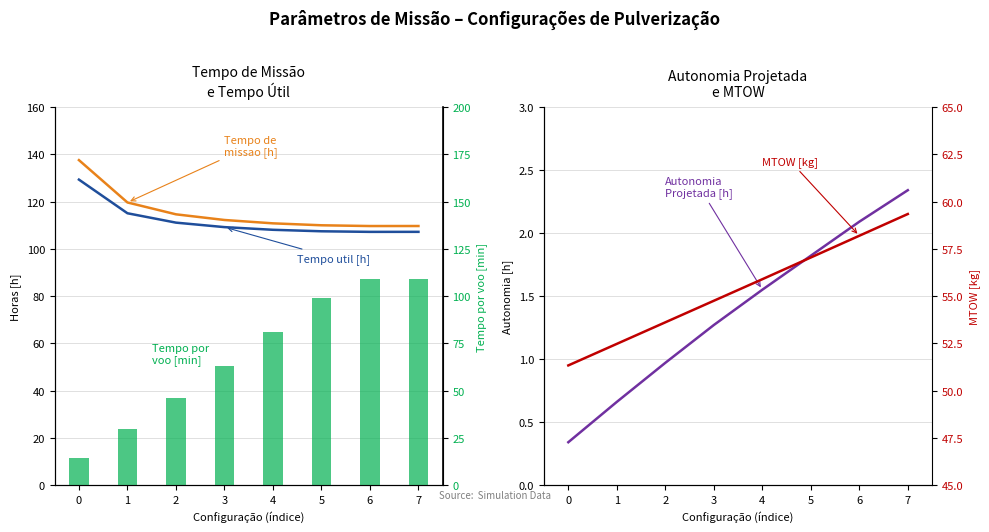

What is the value of the Tempo util [h] bar at the 2nd from the left?

115.0